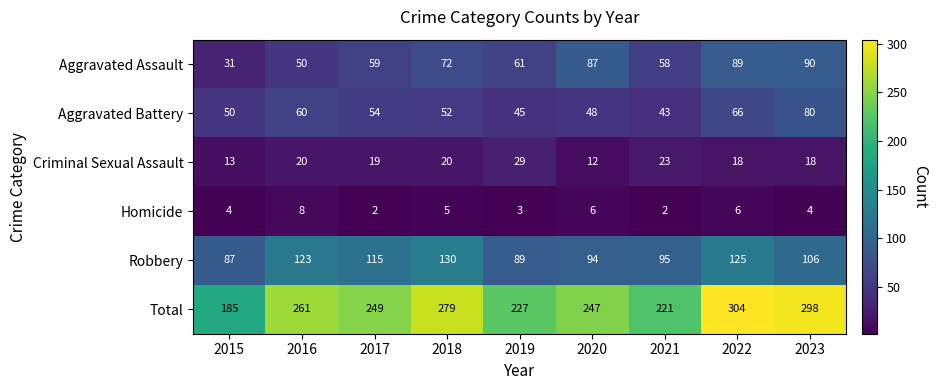

Rank the series at 2022 from lowest to highest value.

Homicide, Criminal Sexual Assault, Aggravated Battery, Aggravated Assault, Robbery, Total